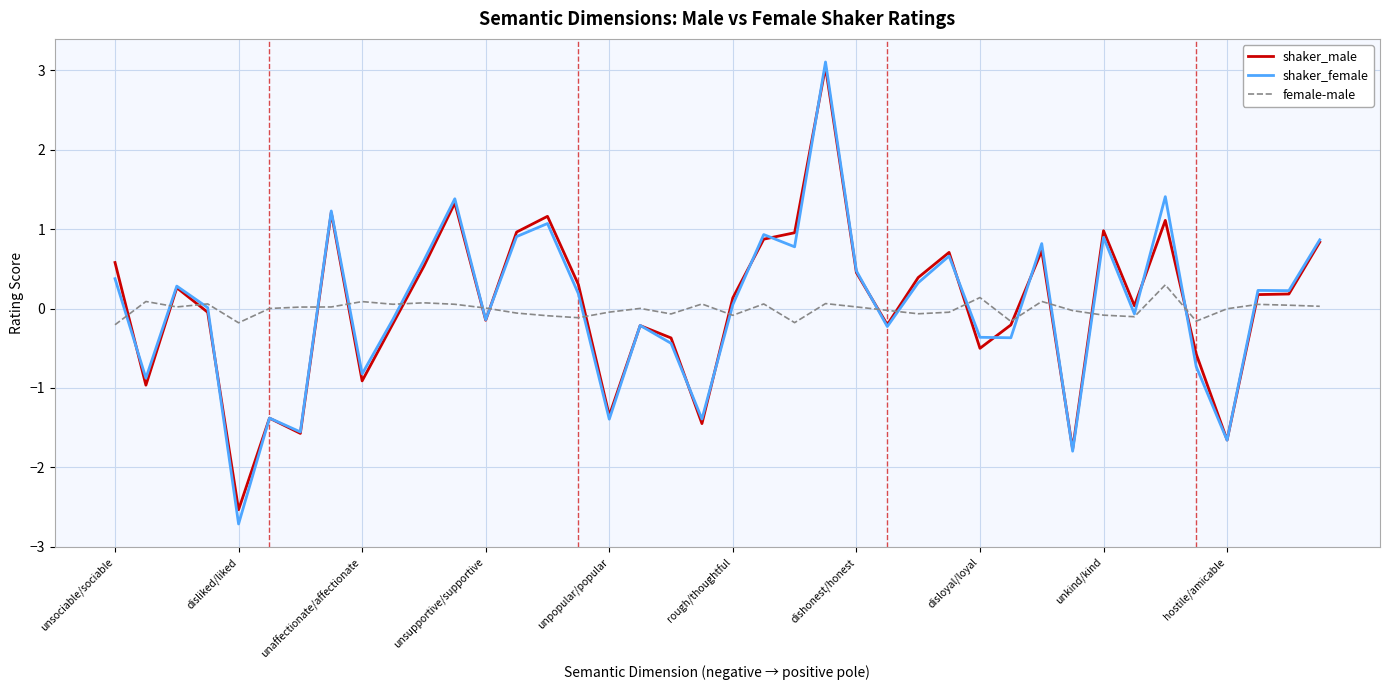

What is the minimum value for shaker_female?

-2.7